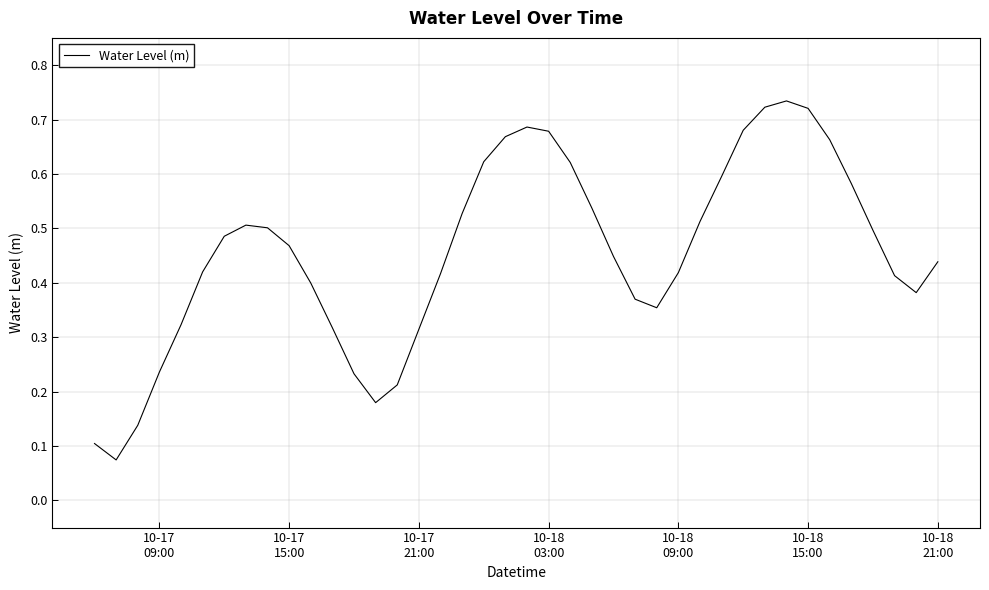

How many points are higher than both their immediate neighbors (excluding endpoints)?

3